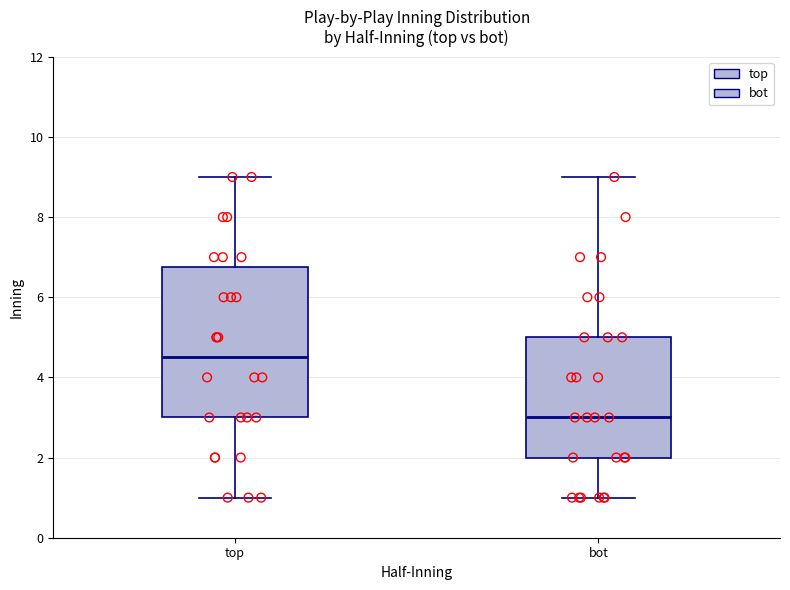

Reading left to right, transcribe this box plot: for each box, give where its median line is, the range the box spans, and where its two whiskers end, as read against the y-axis. The values are not printed on the chart, so give them approximately, as read against the axis.

top: median 4.6, box 3.0 to 6.8, whiskers 1.0 to 9.0
bot: median 3.0, box 2.0 to 5.0, whiskers 1.0 to 9.0